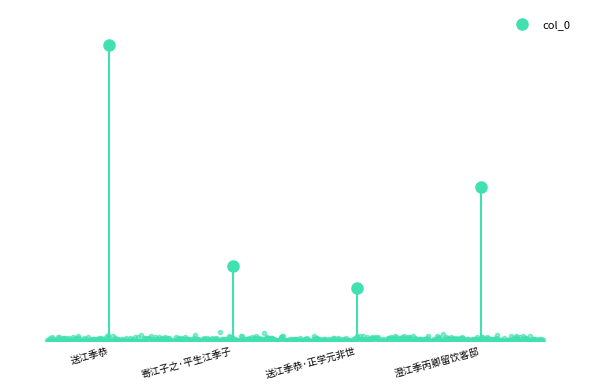

What is the change in value from 送江季恭 to 寄江子之·平生江季子?

-702050